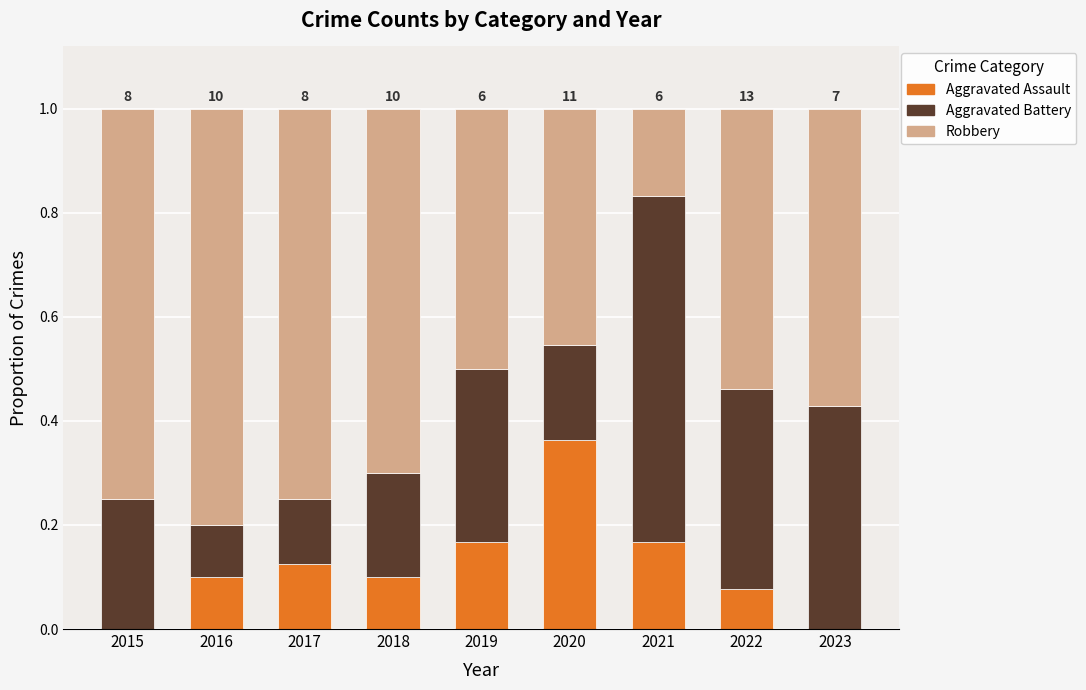

What are all the series names shown in the legend?

Aggravated Assault, Aggravated Battery, Robbery